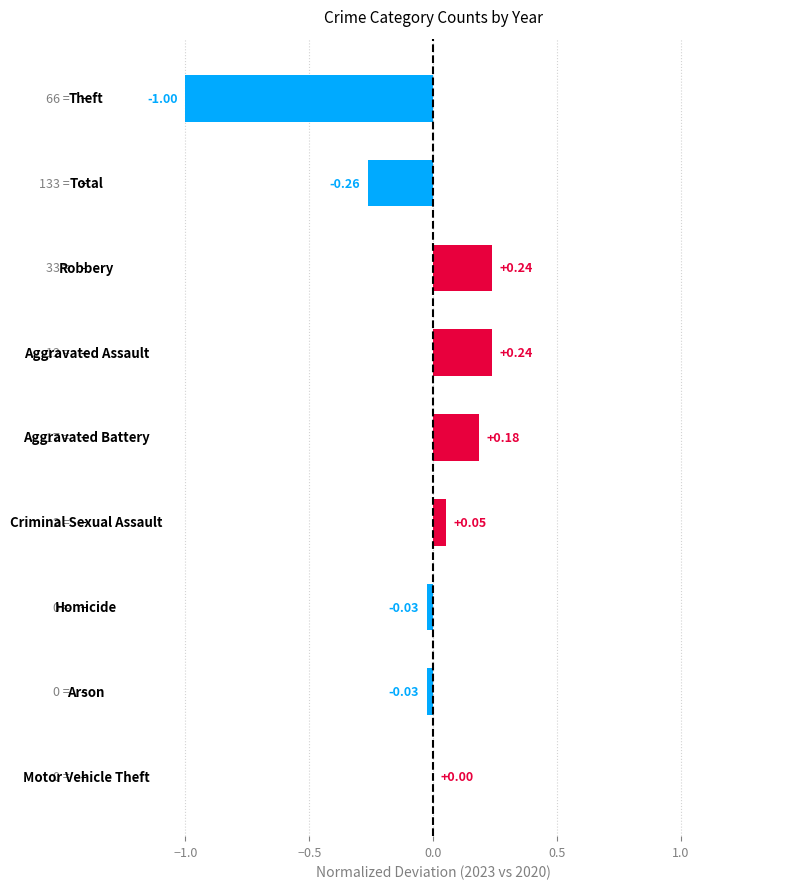

What is the sum of all values?

-0.6